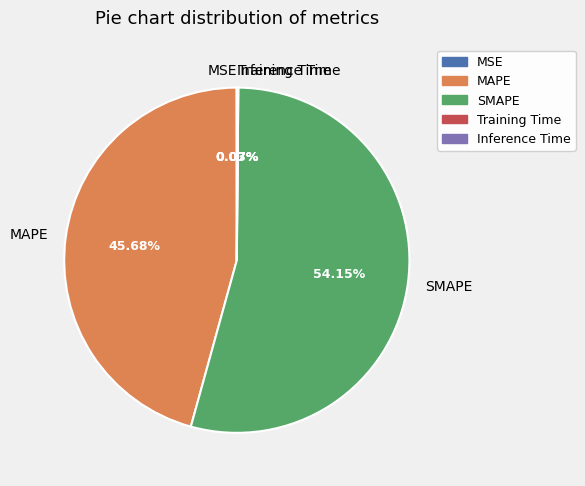

Which slice represents more than half of the pie?

SMAPE